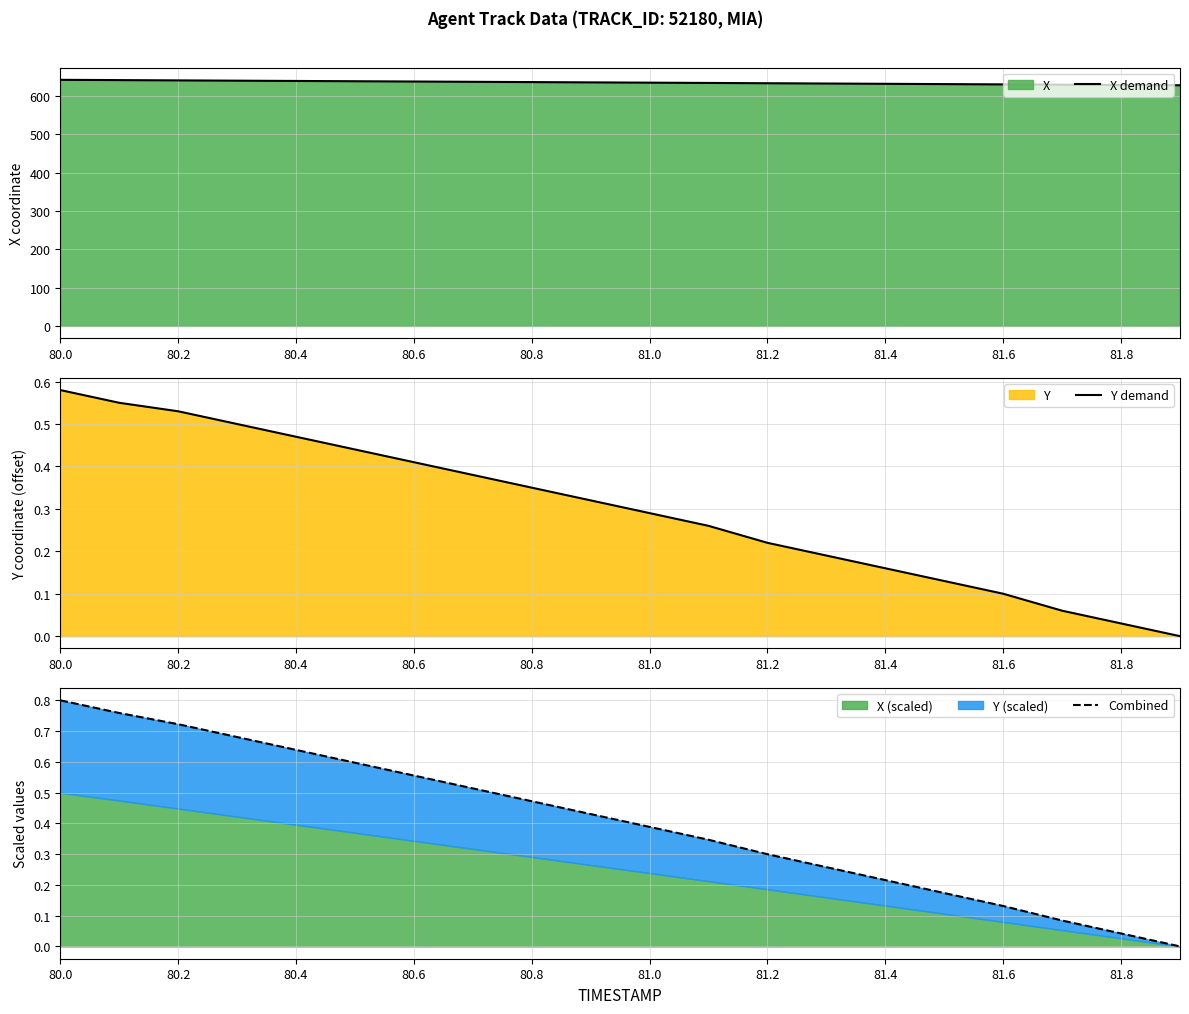

Is it true that X demand equals 286.0 at 81.8?

False